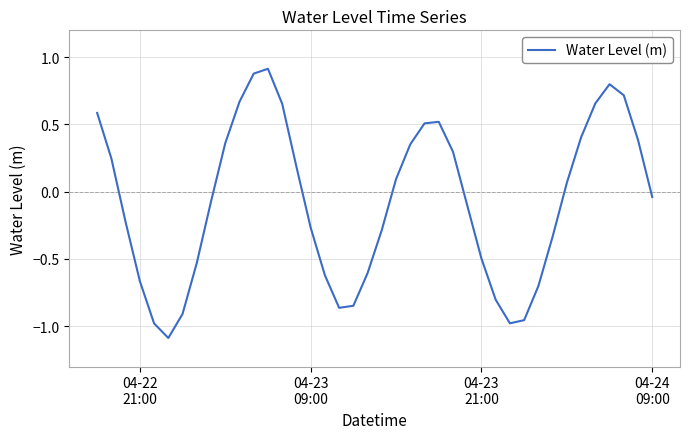

Count the number of categories in the chart.

40